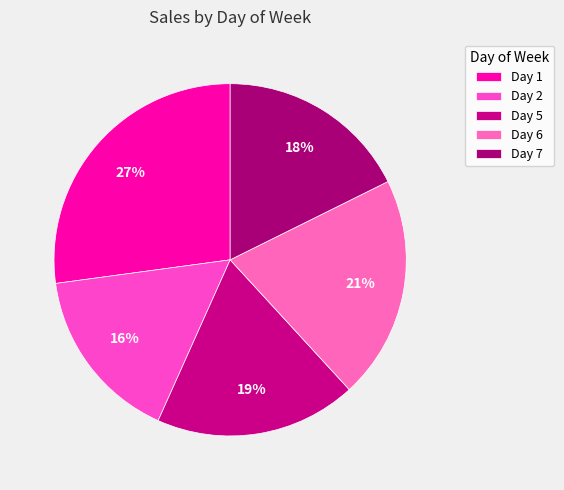

Which category has the biggest portion of the pie?

Day 1